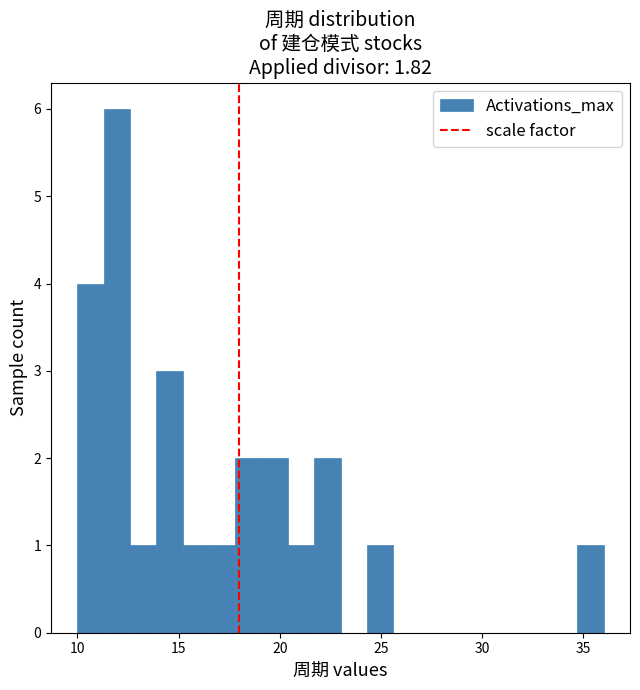

Around what value on the x-axis is the tallest bar? Give the approximate position of its centre, as read against the axis.

12.0